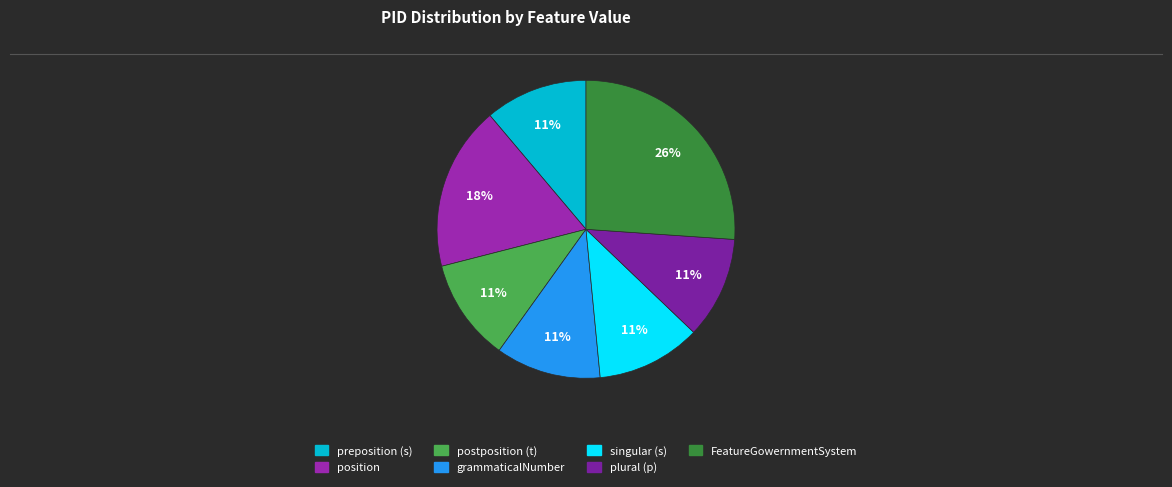

Rank the categories by value from highest to lowest.

FeatureGowernmentSystem, position, grammaticalNumber, singular (s), preposition (s), postposition (t), plural (p)